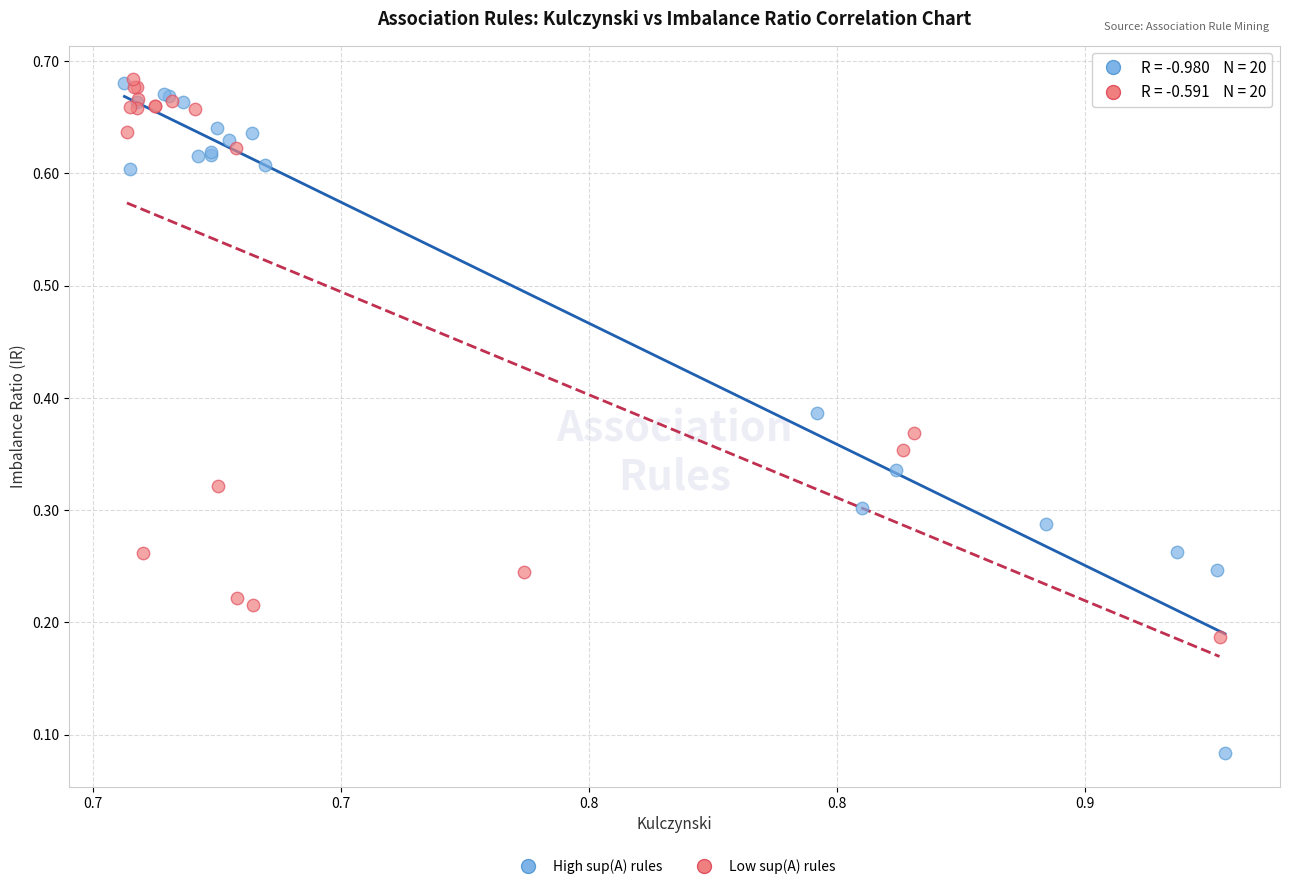

Which series has the widest spread of Y values?

High sup(A) rules